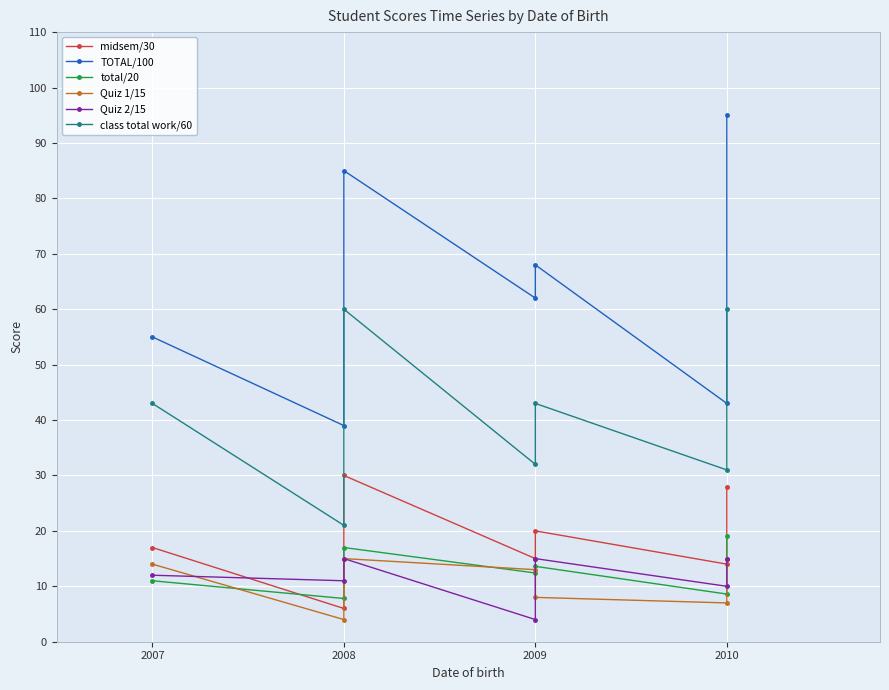

True or false: class total work/60 and total/20 cross at least once.

False